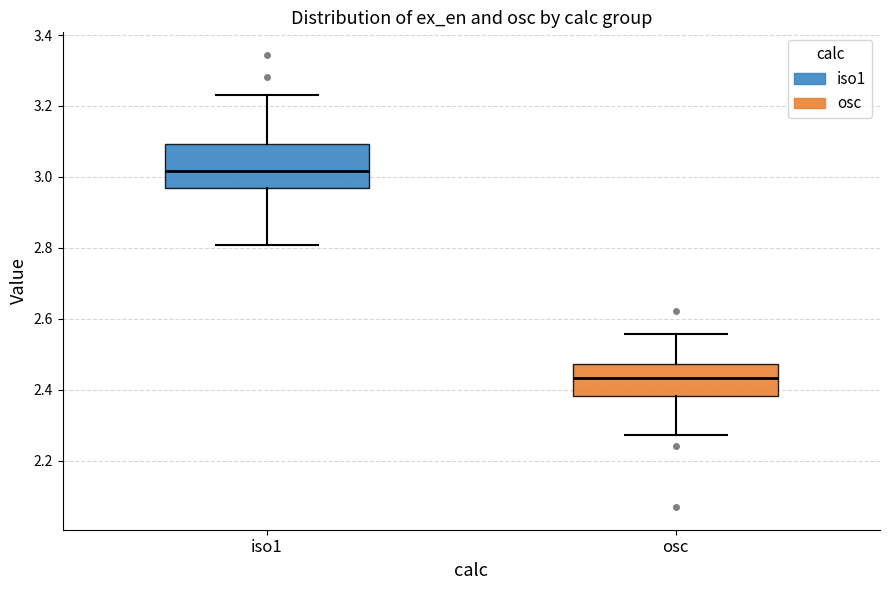

Which box is the tallest, from its lower edge to its upper edge?

iso1